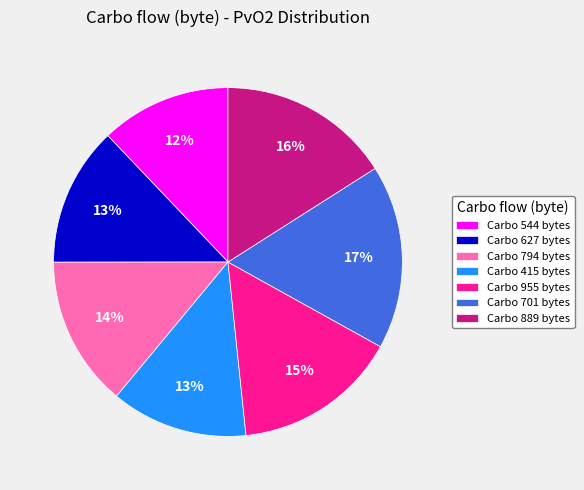

The Carbo 794 bytes slice represents 14% of the pie. True or false?

True